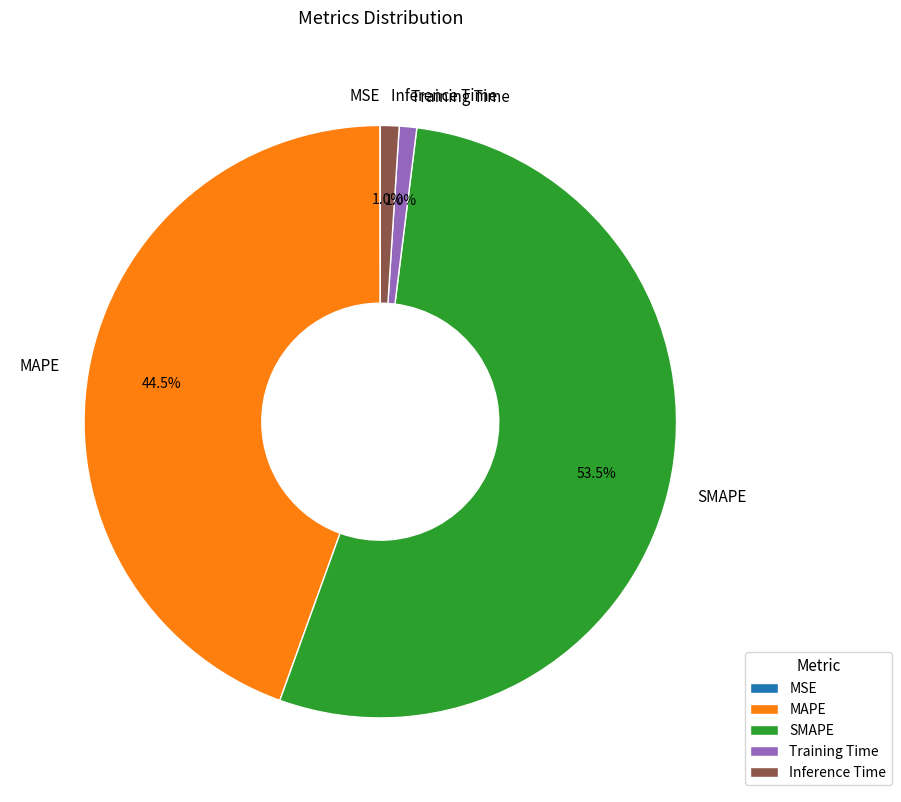

Is it true that MAPE is 30% of the pie?

False